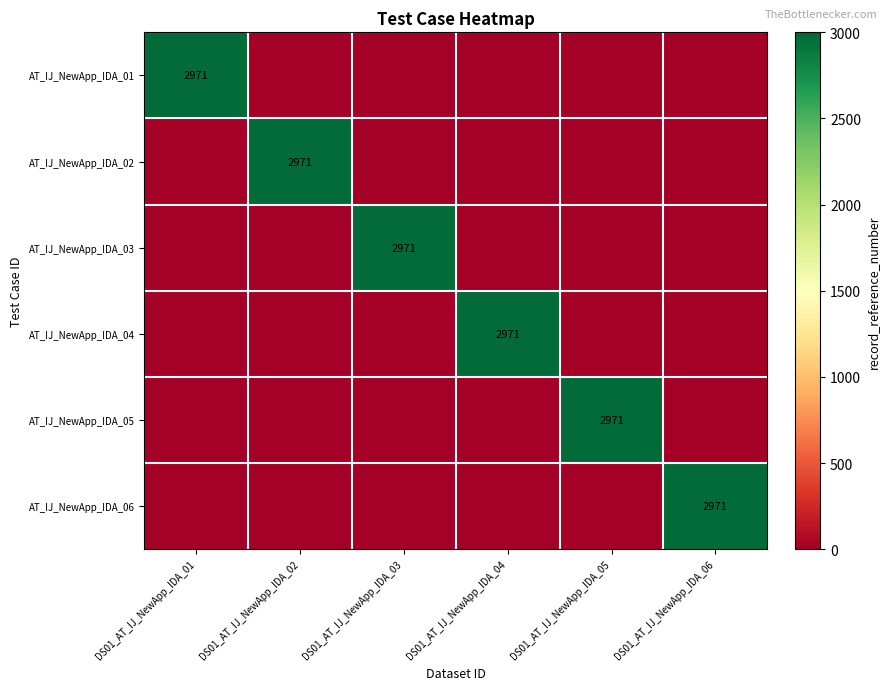

True or false: AT_IJ_NewApp_IDA_01 has a value of 2007 at DS01_AT_IJ_NewApp_IDA_01.

False